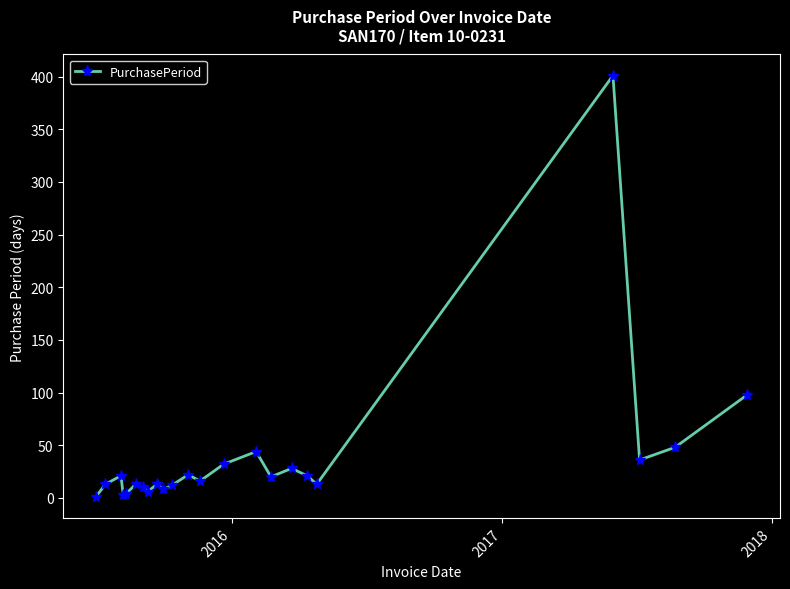

What is the difference between the maximum and minimum values?

400